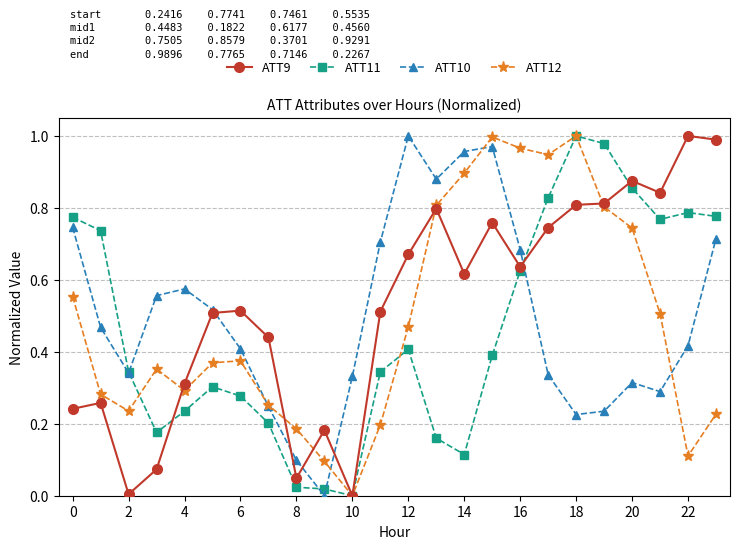

List the series in order of their overall mean, lowest first.

ATT11, ATT12, ATT10, ATT9